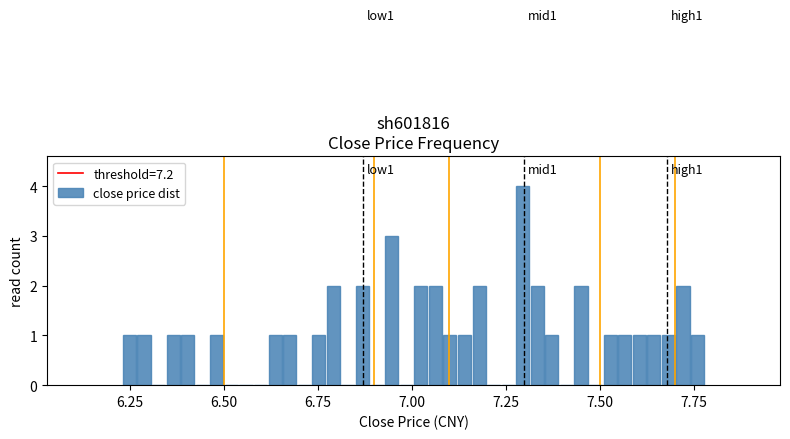

Around what value on the x-axis is the tallest bar? Give the approximate position of its centre, as read against the axis.

7.30